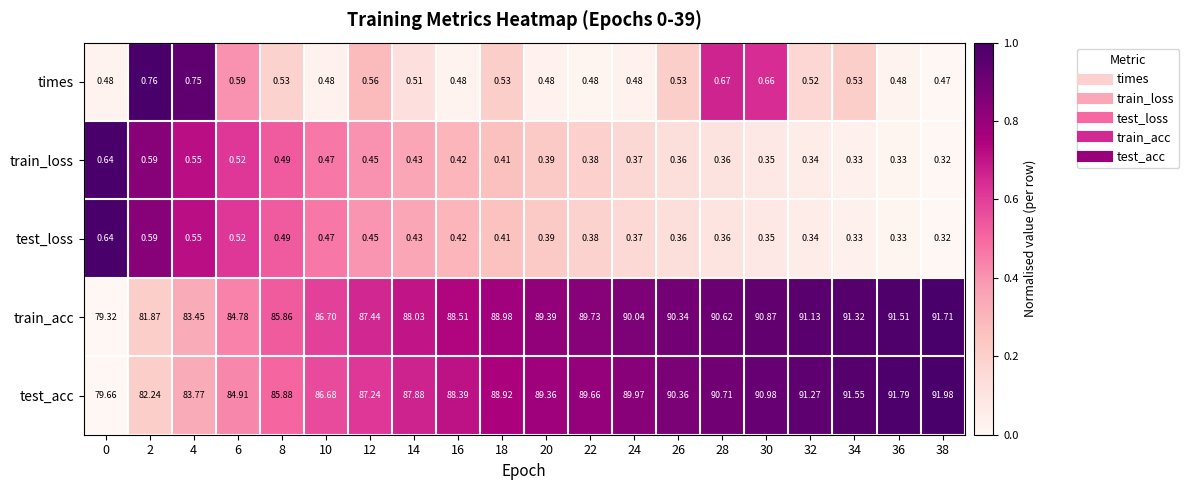

Which series has the largest total across all categories?

test_acc